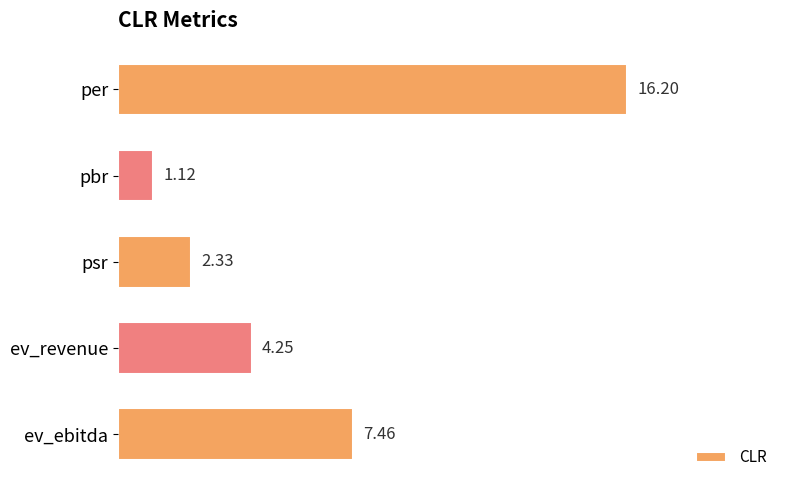

What is the difference between the maximum and minimum values?

15.1